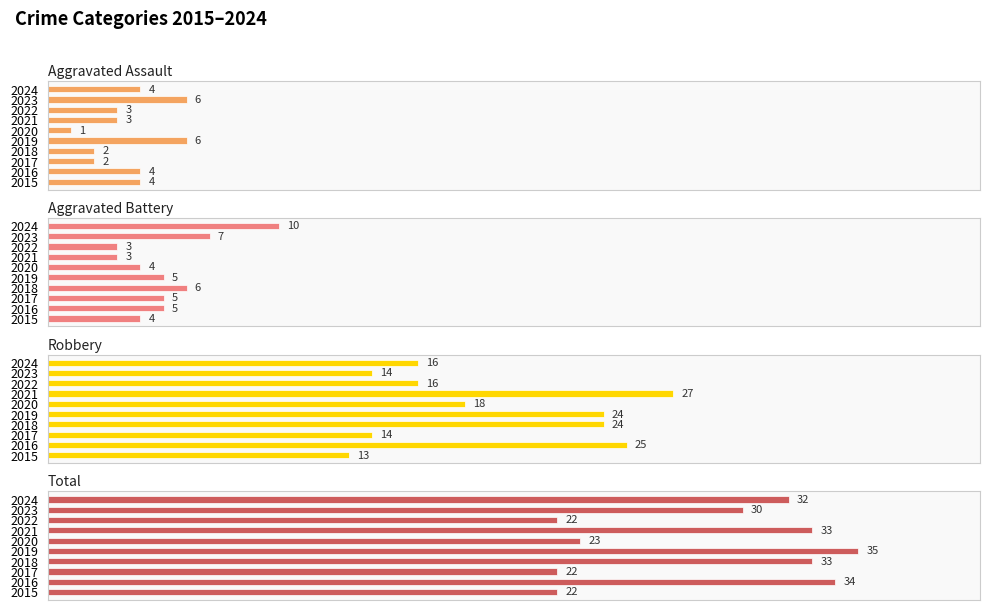

Is it true that Robbery equals 22 at 2024?

False